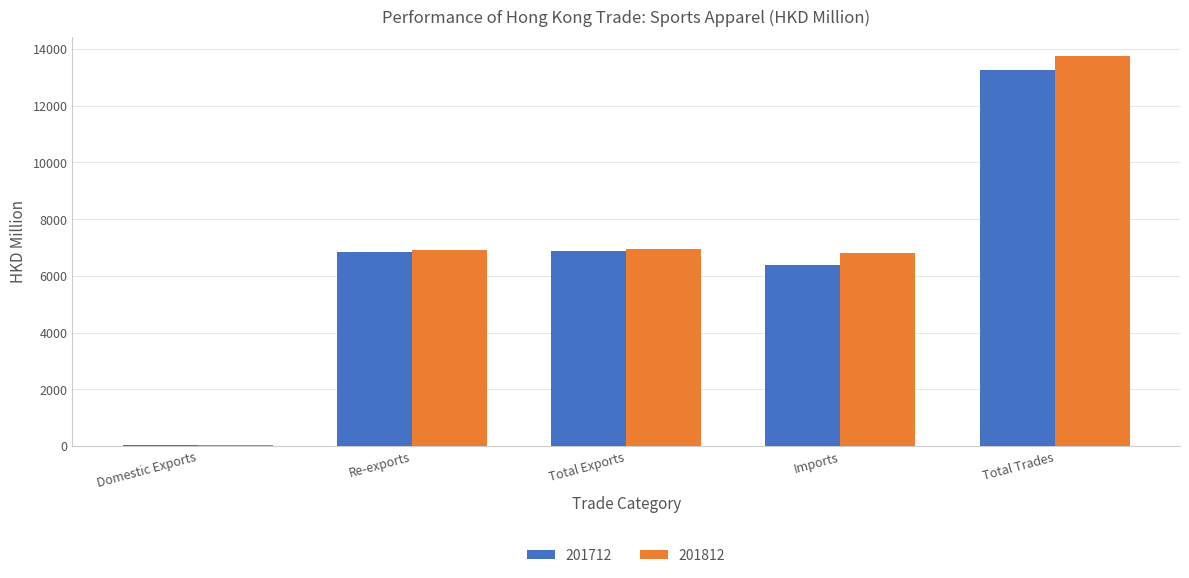

At which category does the chart reach its peak across all series?

Total Trades